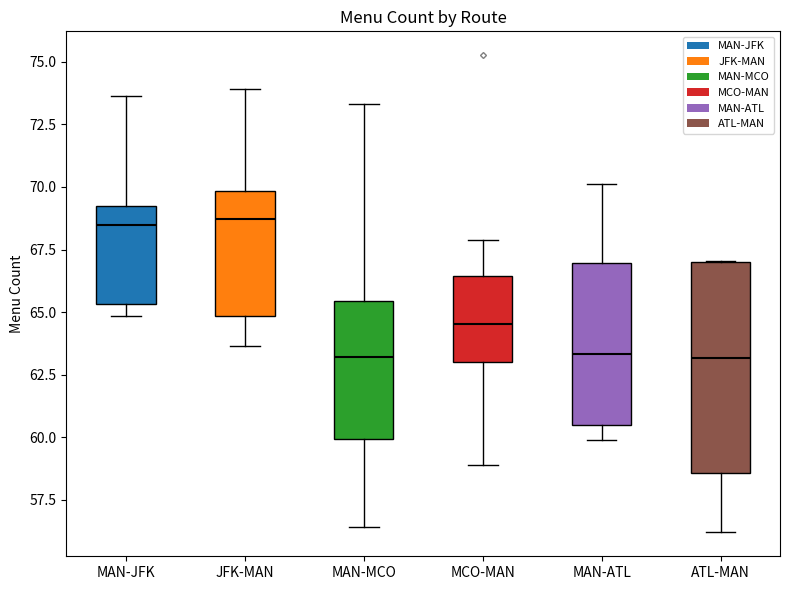

Where is the upper edge of the box for MAN-JFK on the y-axis? The values are not printed on the chart, so give them approximately, as read against the axis.

69.0